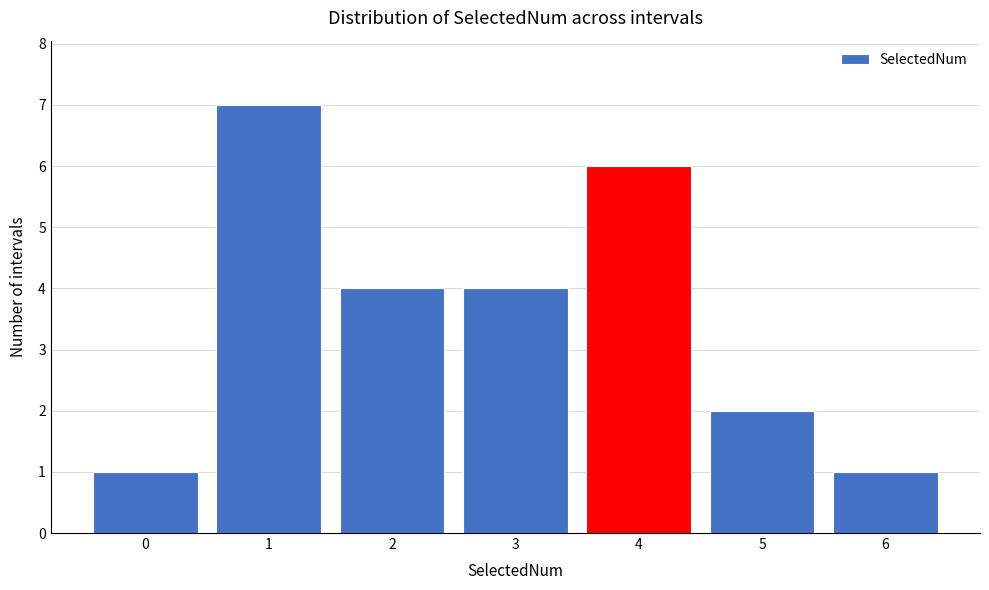

Reading left to right, transcribe this chart: for each bar, give the range it covers on the x-axis and its height. The values are not printed on the chart, so give them approximately, as read against the axis.

-0.5 to 0.5: 1
0.5 to 1.5: 7
1.5 to 2.5: 4
2.5 to 3.5: 4
3.5 to 4.5: 6
4.5 to 5.5: 2
5.5 to 6.5: 1